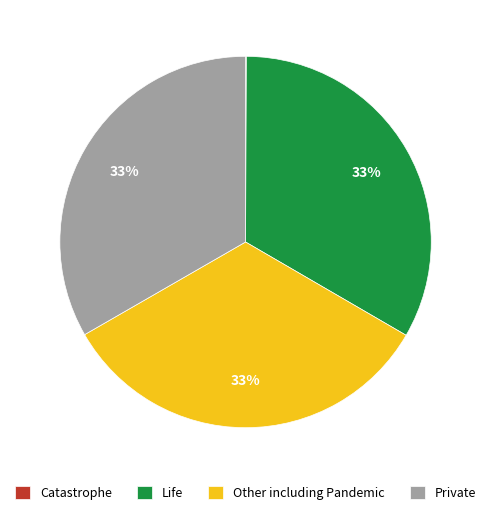

Do Other including Pandemic and Life together represent more than half of the pie?

Yes